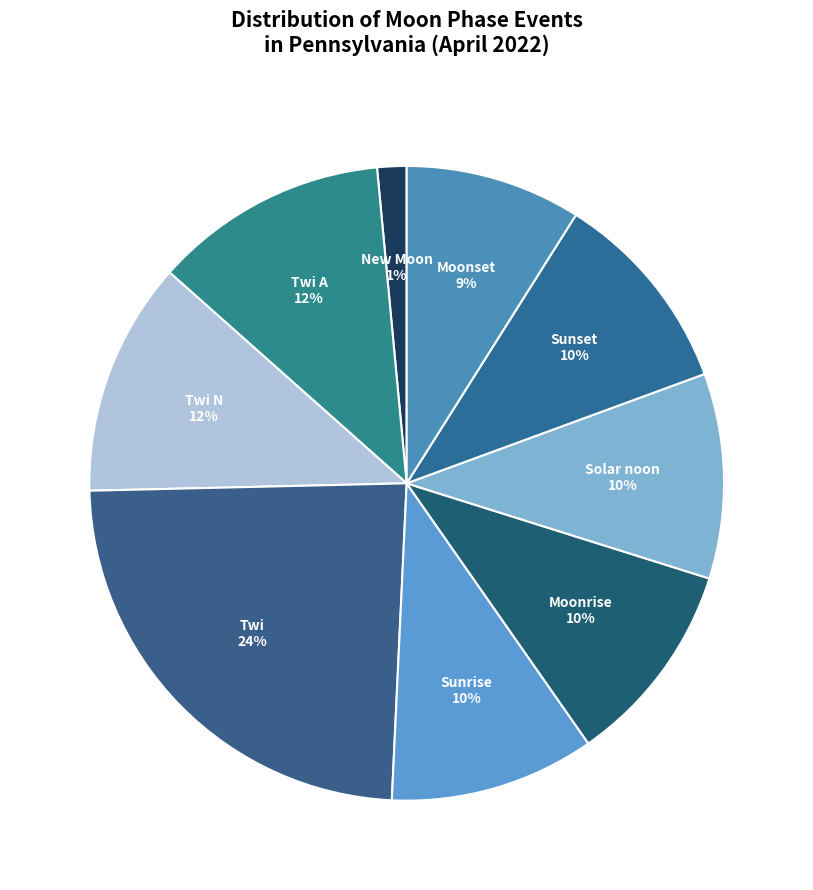

To the nearest percent, what is the combined percentage of Moonset and Solar noon?

19%